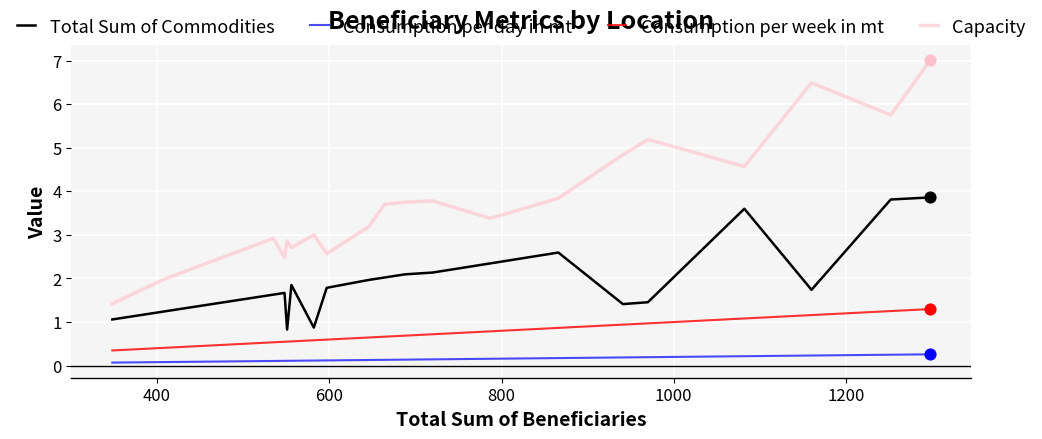

Which series has the largest total across all categories?

Capacity